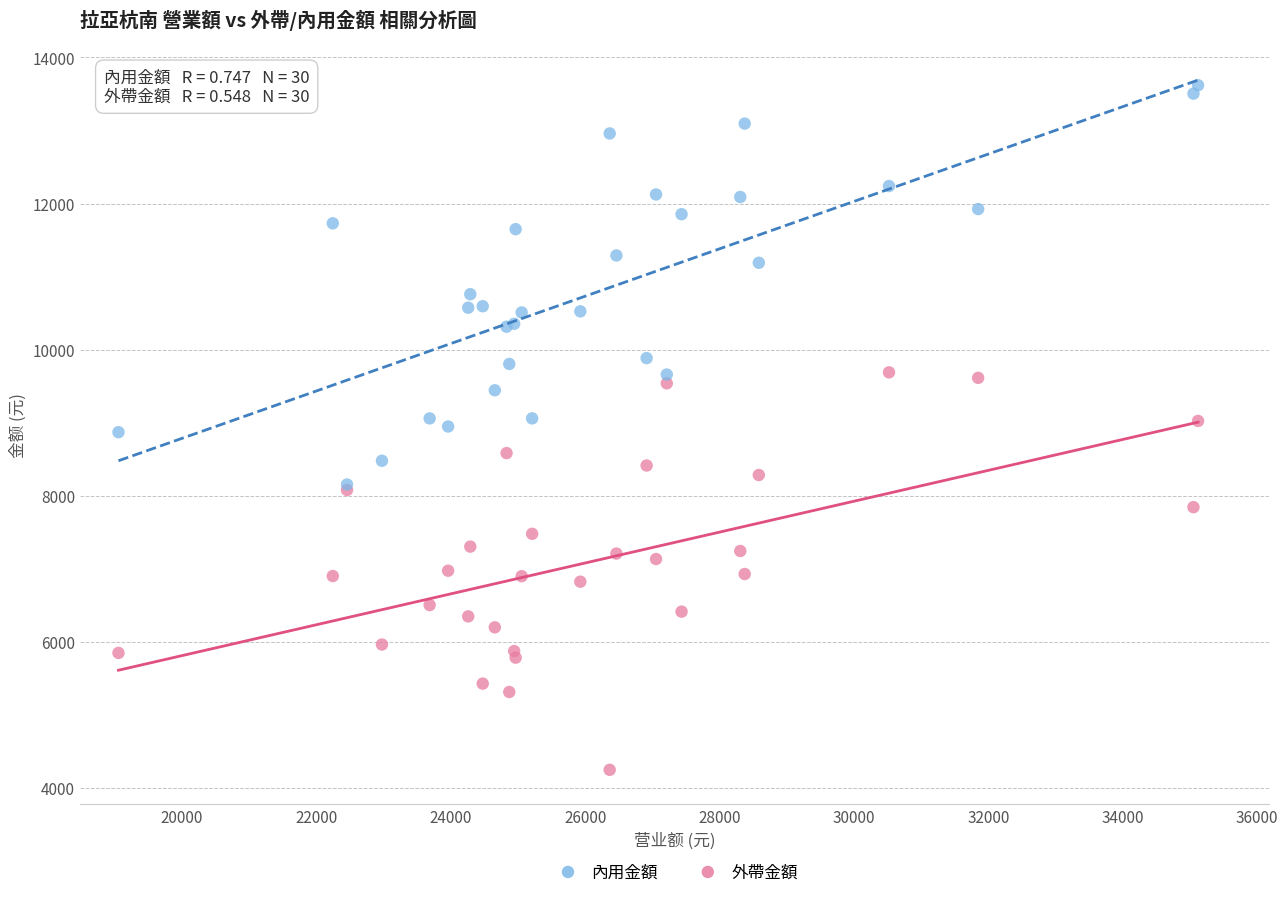

In the 內用金額 series, what Y value is closest to 10887?

10760